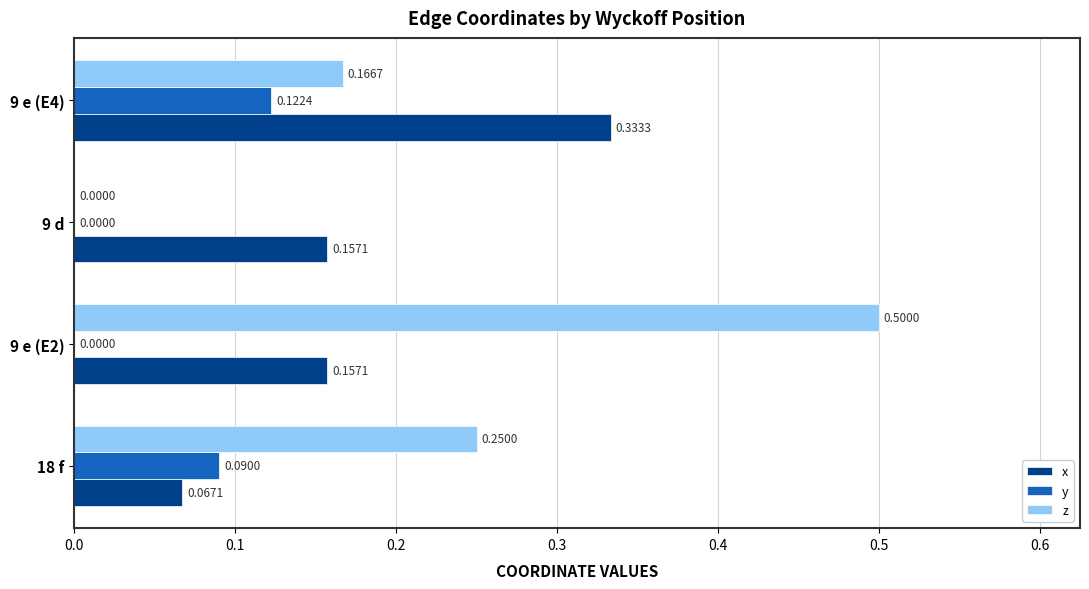

Which series has the largest total across all categories?

z